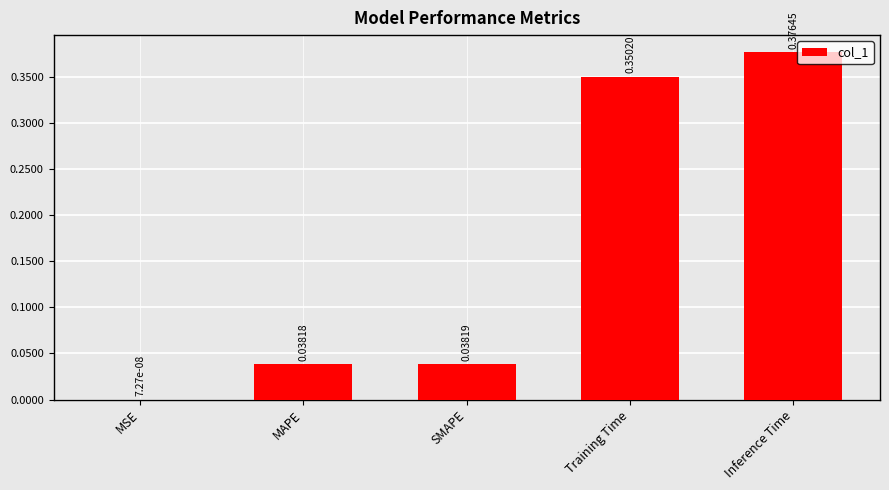

Which has a higher value, SMAPE or MAPE?

SMAPE